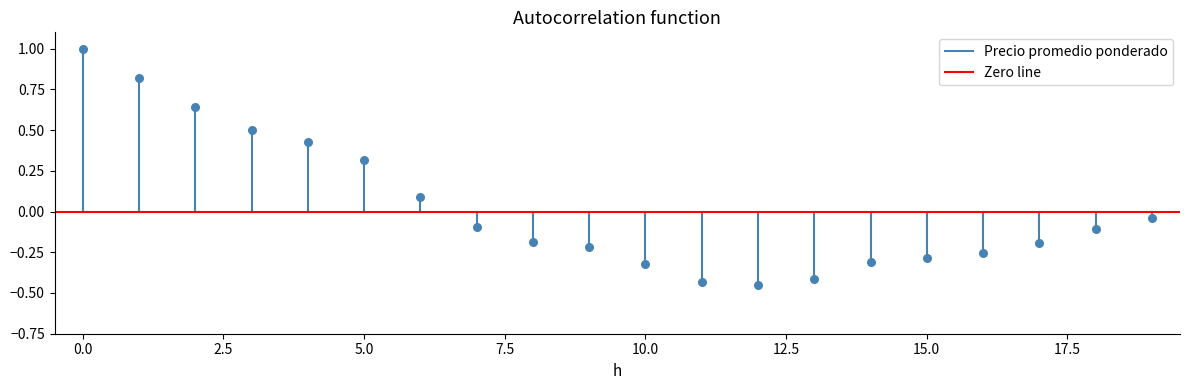

What is the range of Y values (max minus min)?

1.4